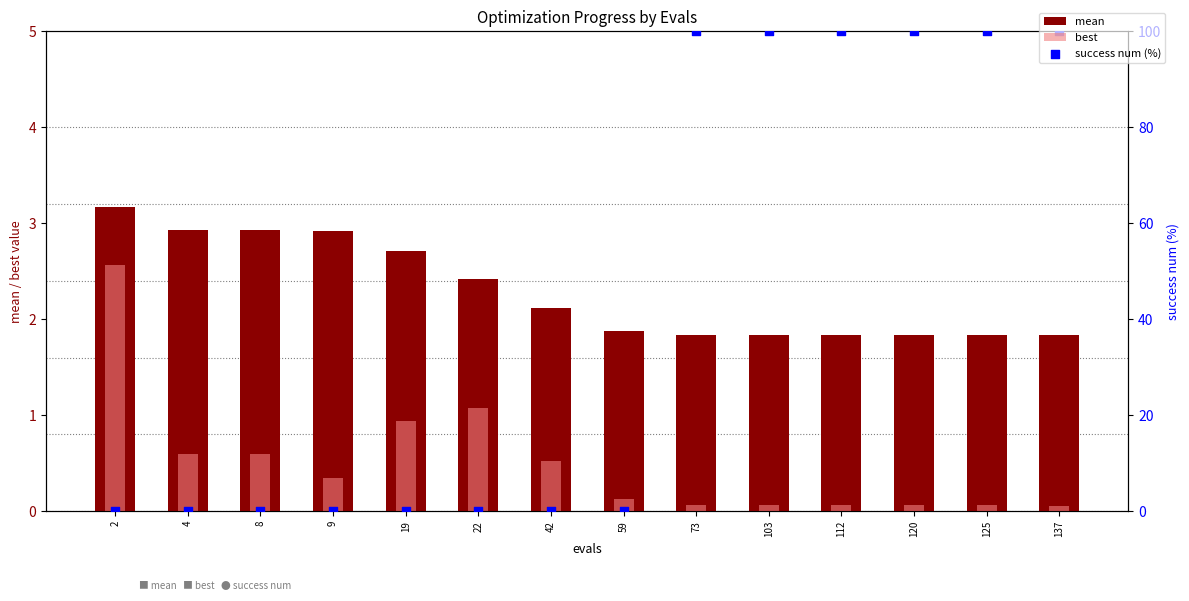

Which series reaches the minimum Y coordinate?

success num (%)